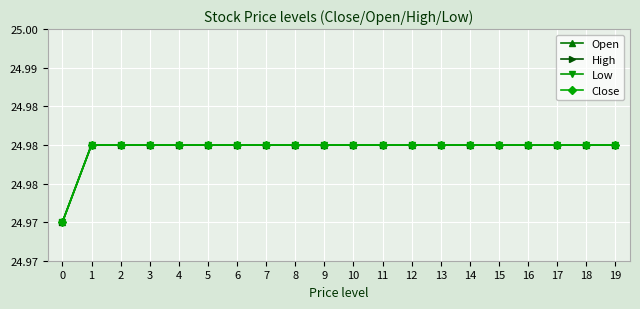

Count the Close values in the range 24 to 25.

20